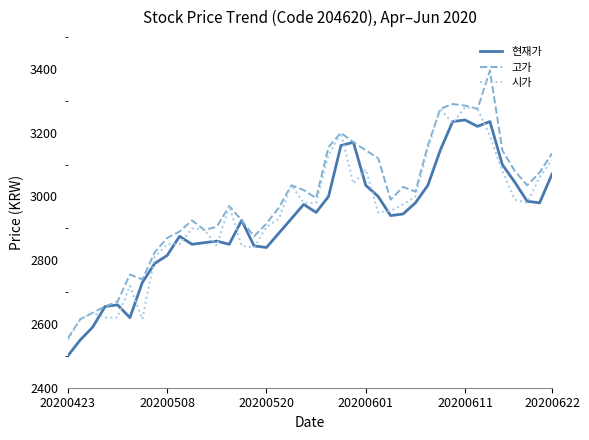

Which series has the largest range (max minus min)?

고가